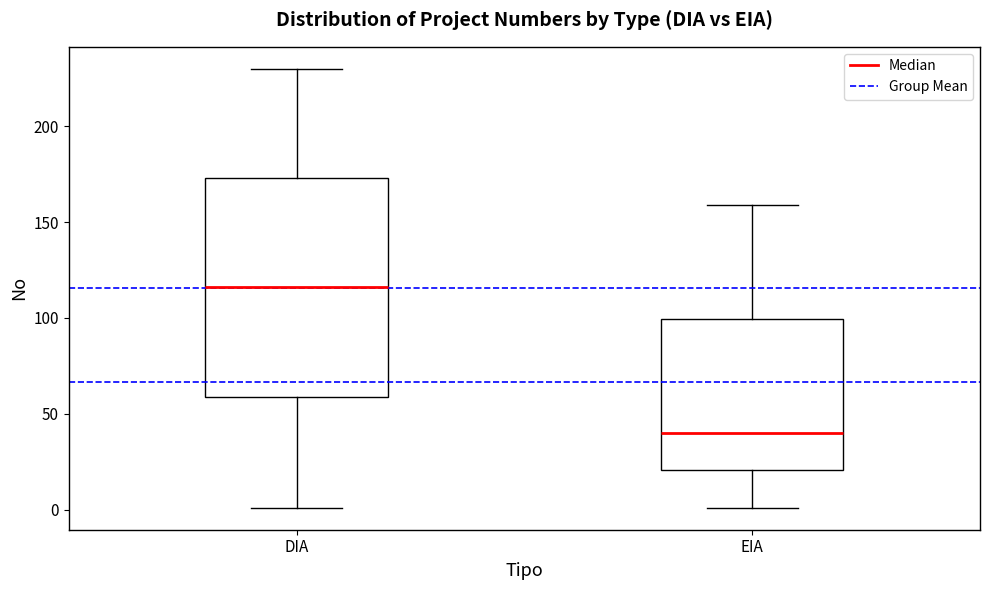

Which box is the tallest, from its lower edge to its upper edge?

DIA